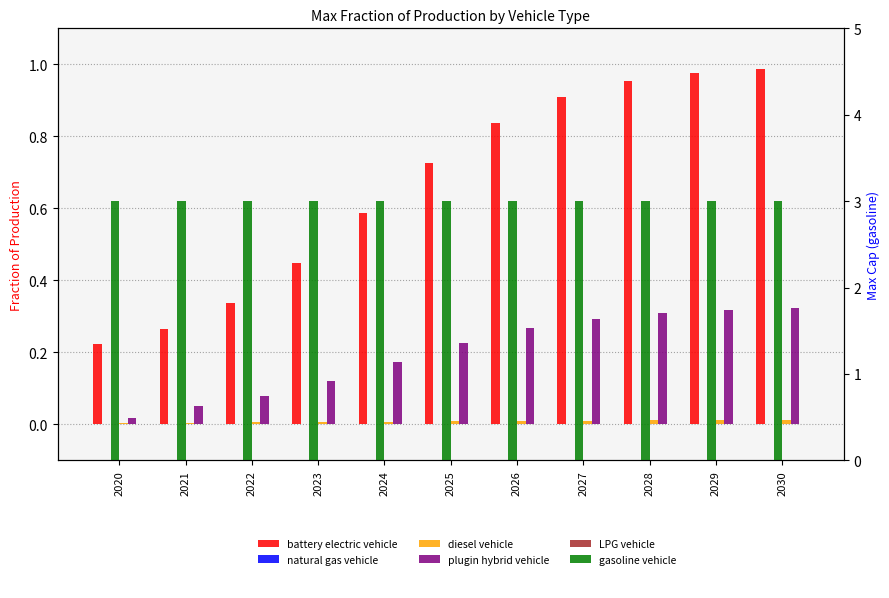

Are the bars grouped side by side (vs. stacked)?

Yes